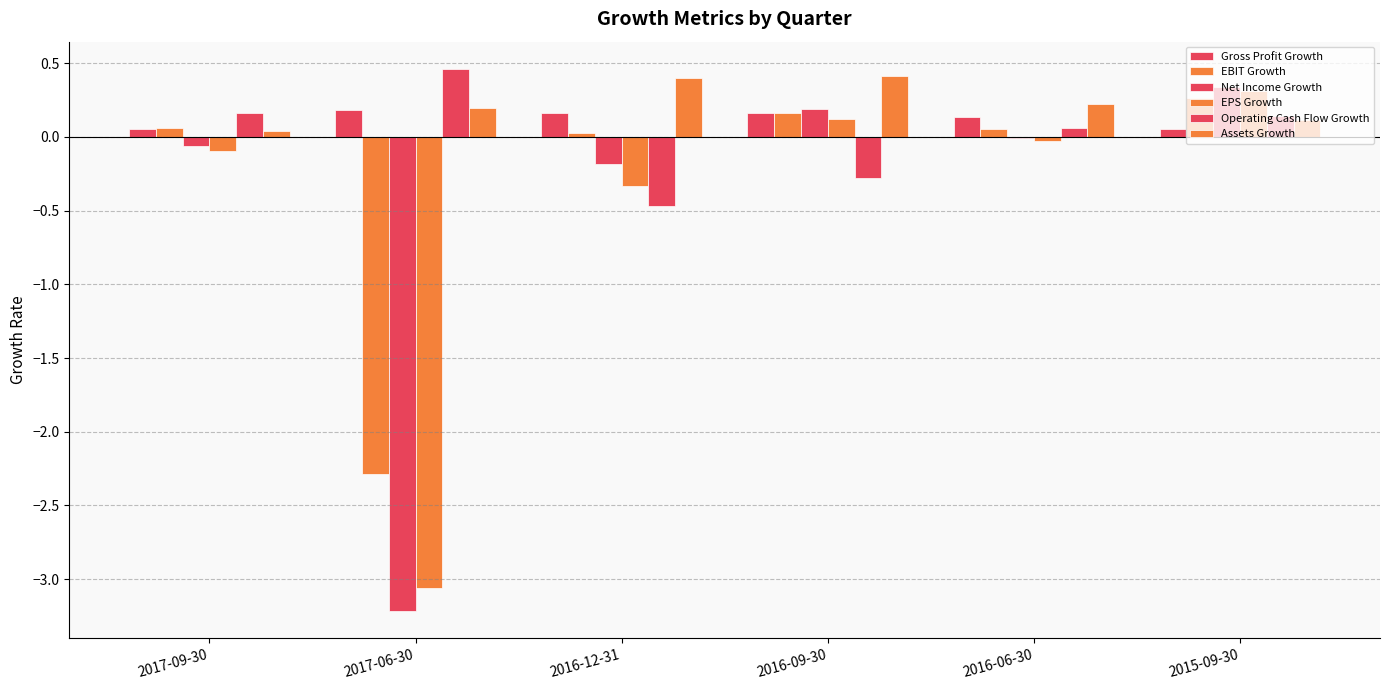

What is the sum of all Net Income Growth values?

-2.9